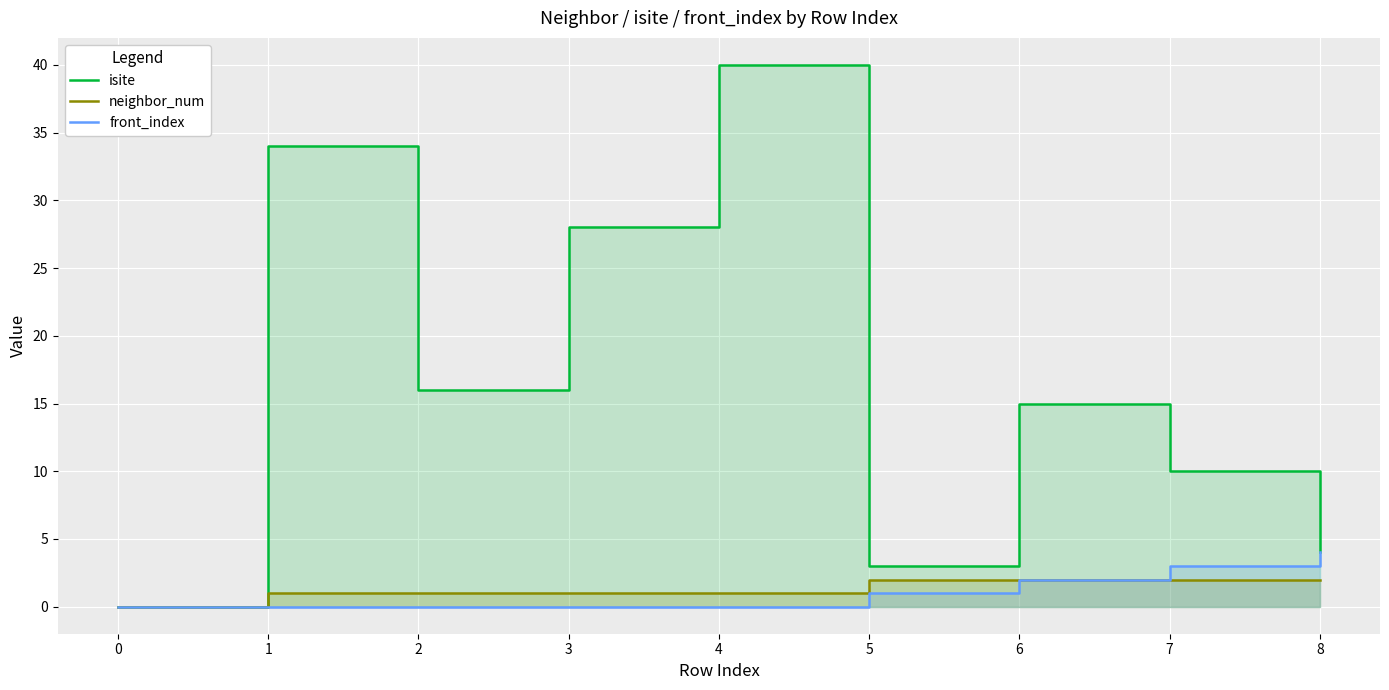

Rank the categories by front_index value from lowest to highest.

0, 1, 2, 3, 4, 5, 6, 7, 8